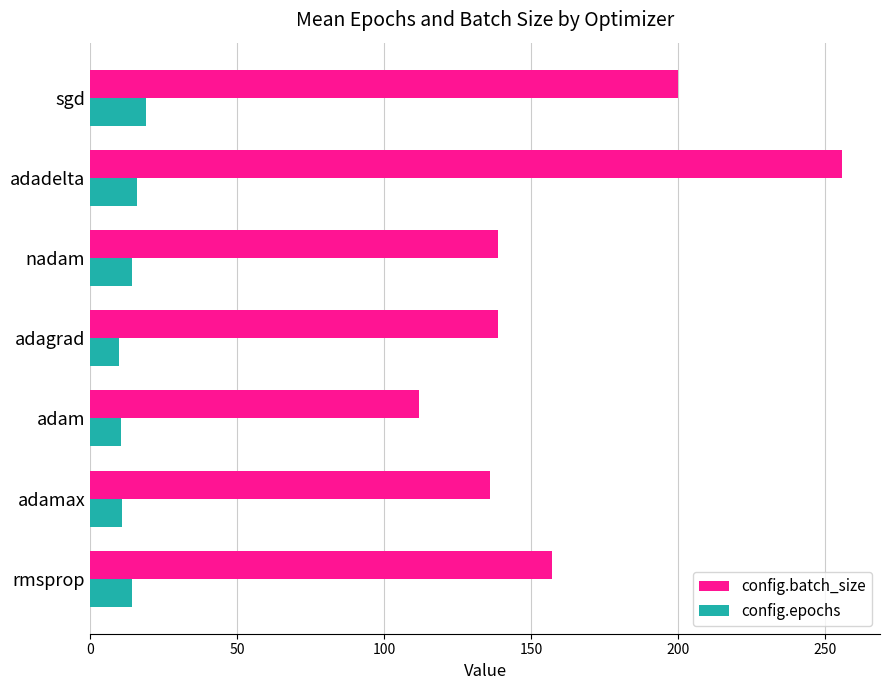

The config.batch_size series shows 223.8 at nadam. True or false?

False